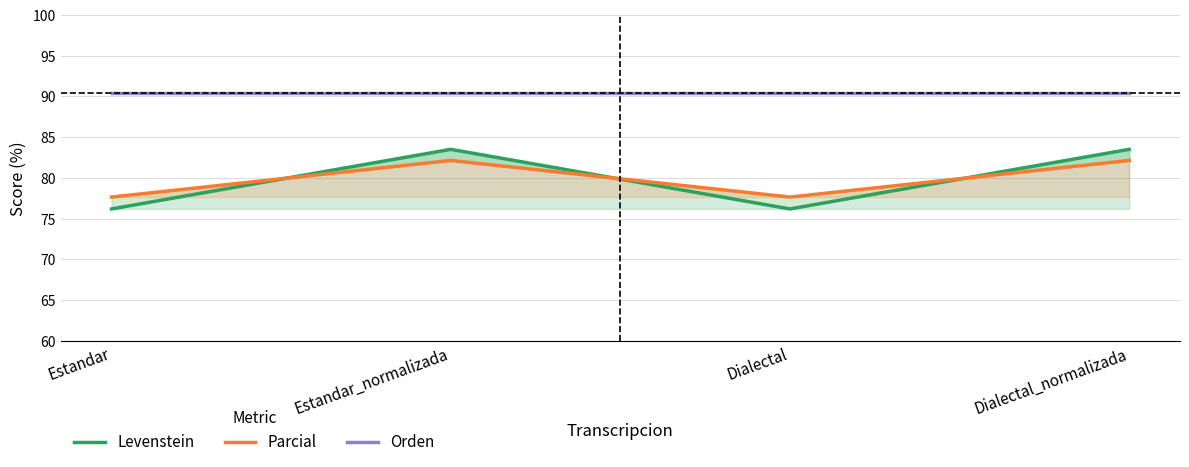

At which label does Levenstein first exceed 83?

Estandar_normalizada